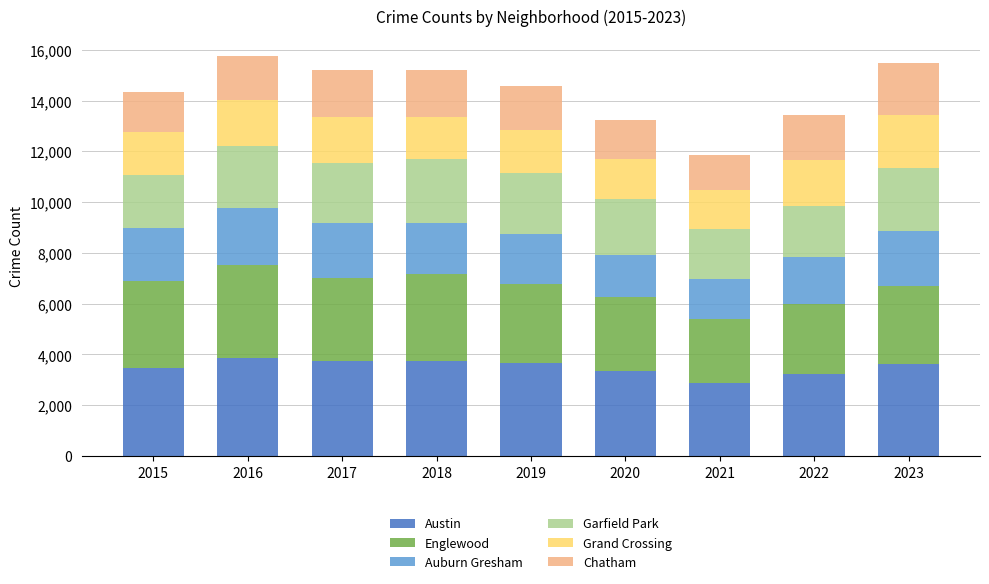

What is the average value of the Austin series?

3503